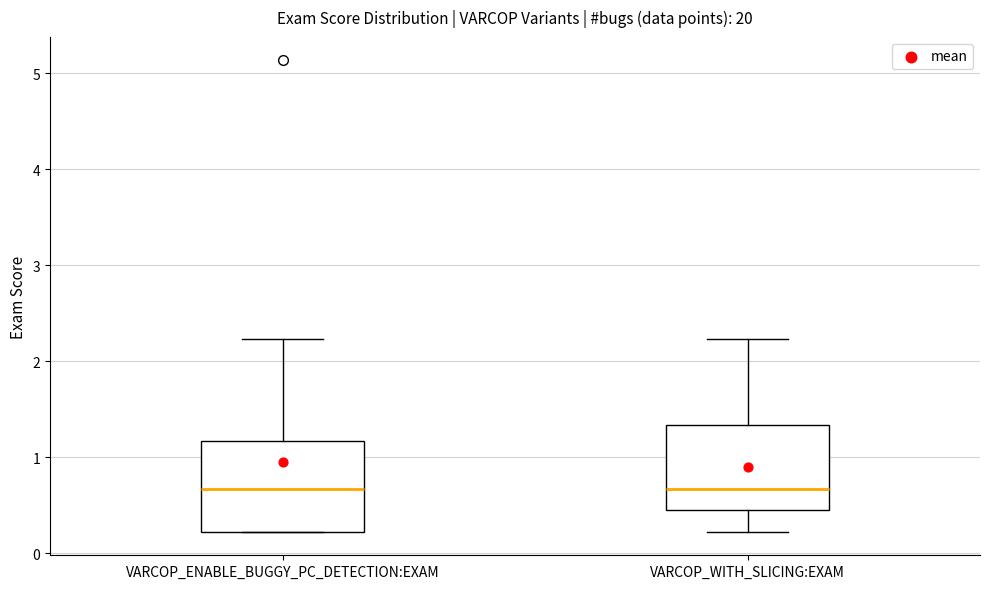

Where does the median line of the box for VARCOP_ENABLE_BUGGY_PC_DETECTION:EXAM sit on the y-axis? The values are not printed on the chart, so give them approximately, as read against the axis.

0.7